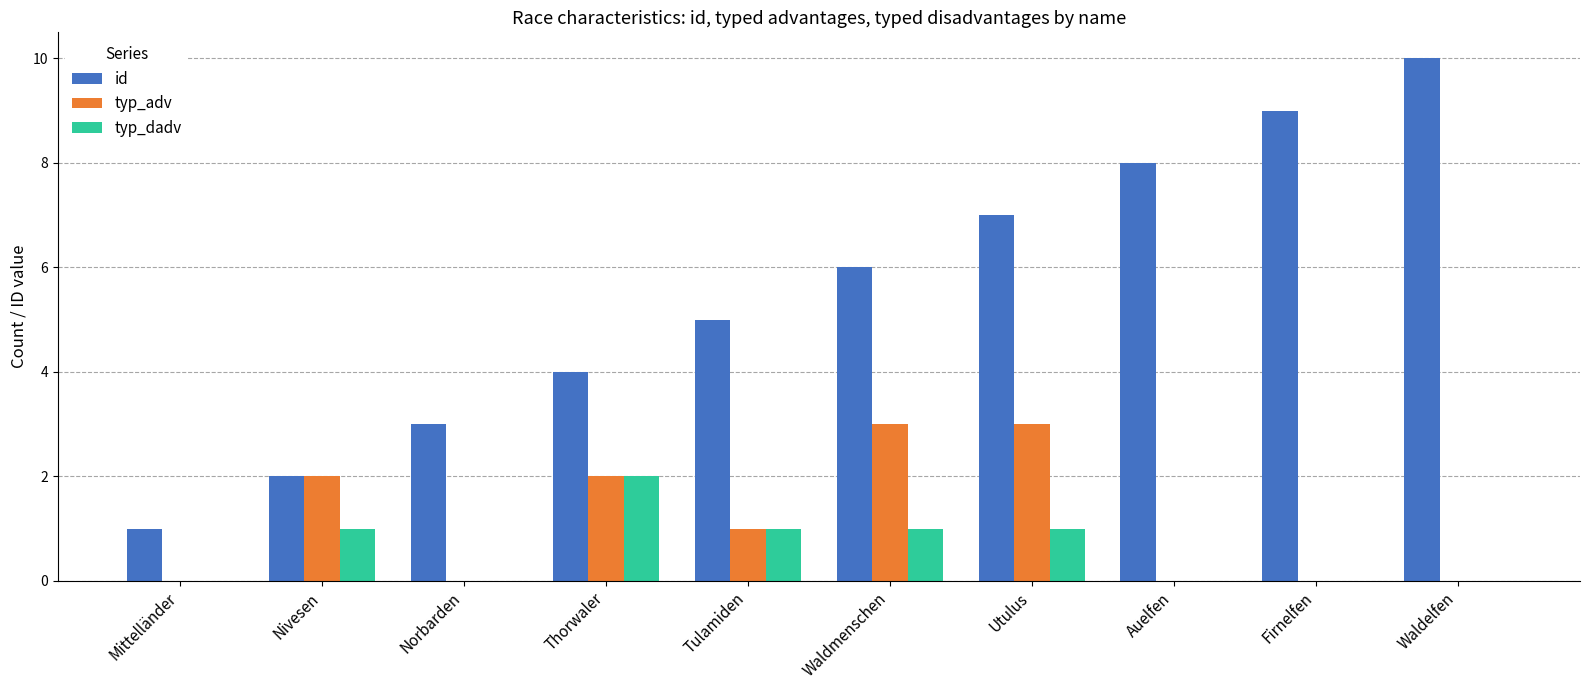

Between Nivesen and Firnelfen, which series saw the biggest shift?

id